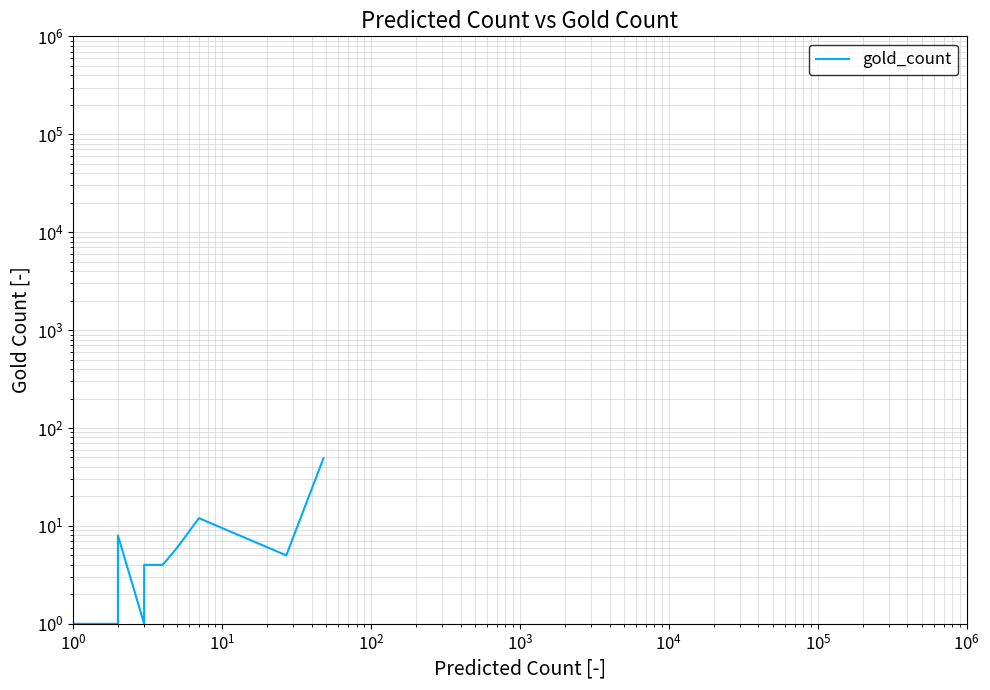

How many points are lower than both their immediate neighbors (excluding endpoints)?

2